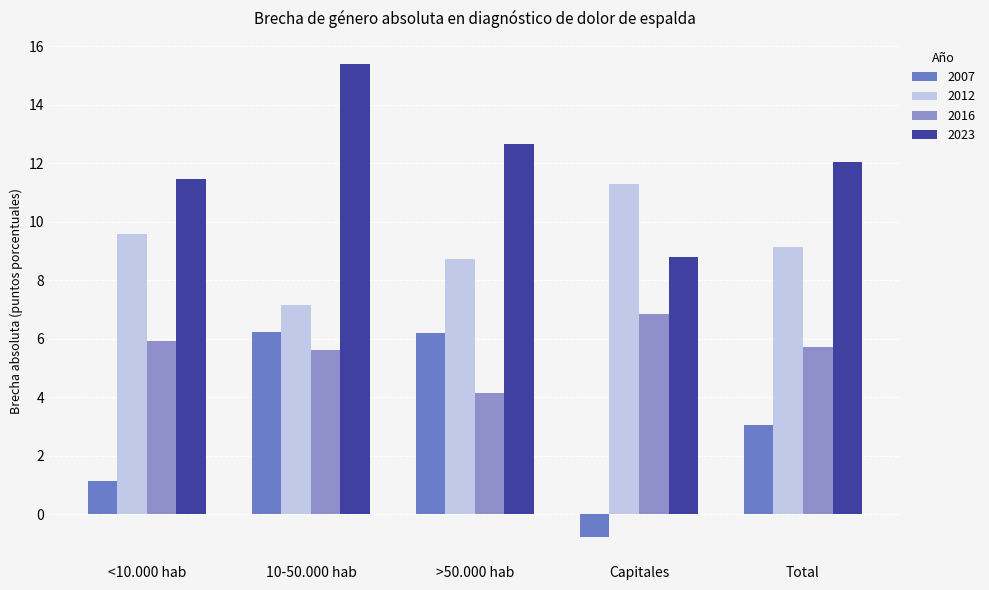

What is the sum of the 2016 values at <10.000 hab and >50.000 hab?

10.1